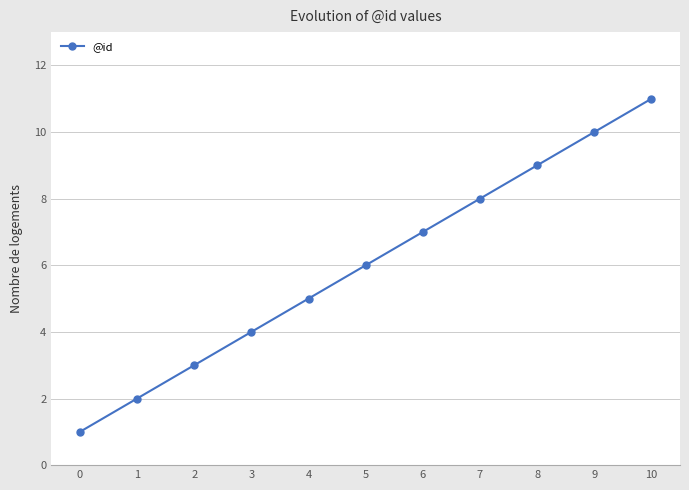

What is the difference between the values at 7 and 1?

6